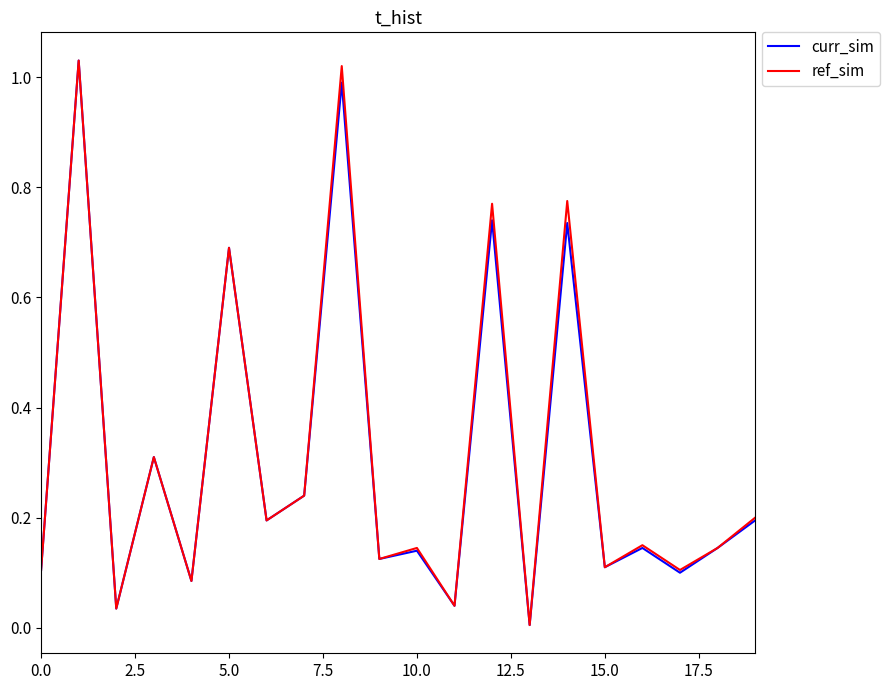

How many interior local peaks does the ref_sim series have?

8